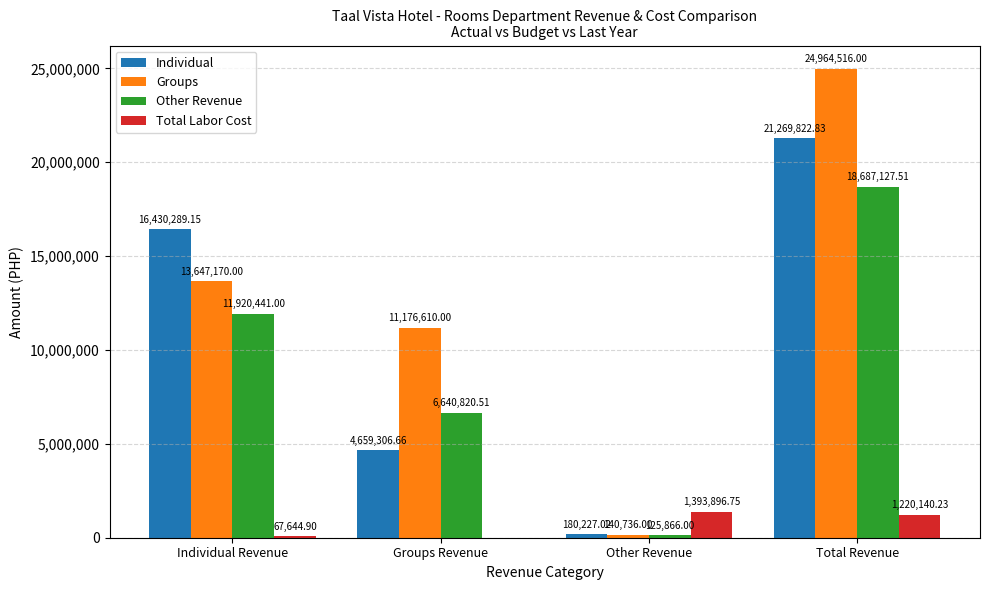

True or false: Groups has a value of 13647170.0 at Individual Revenue.

True